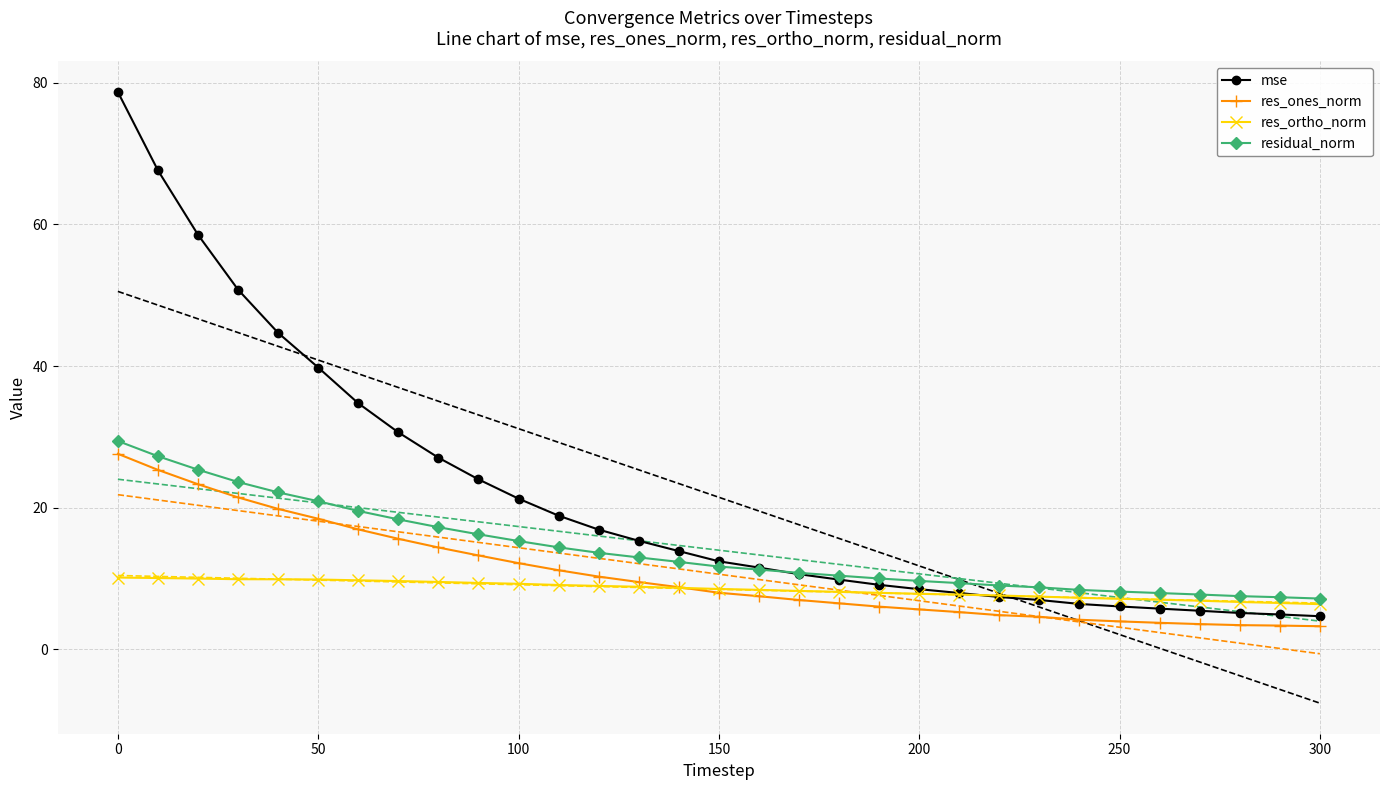

List the series in order of their overall mean, lowest first.

res_ortho_norm, res_ones_norm, residual_norm, mse